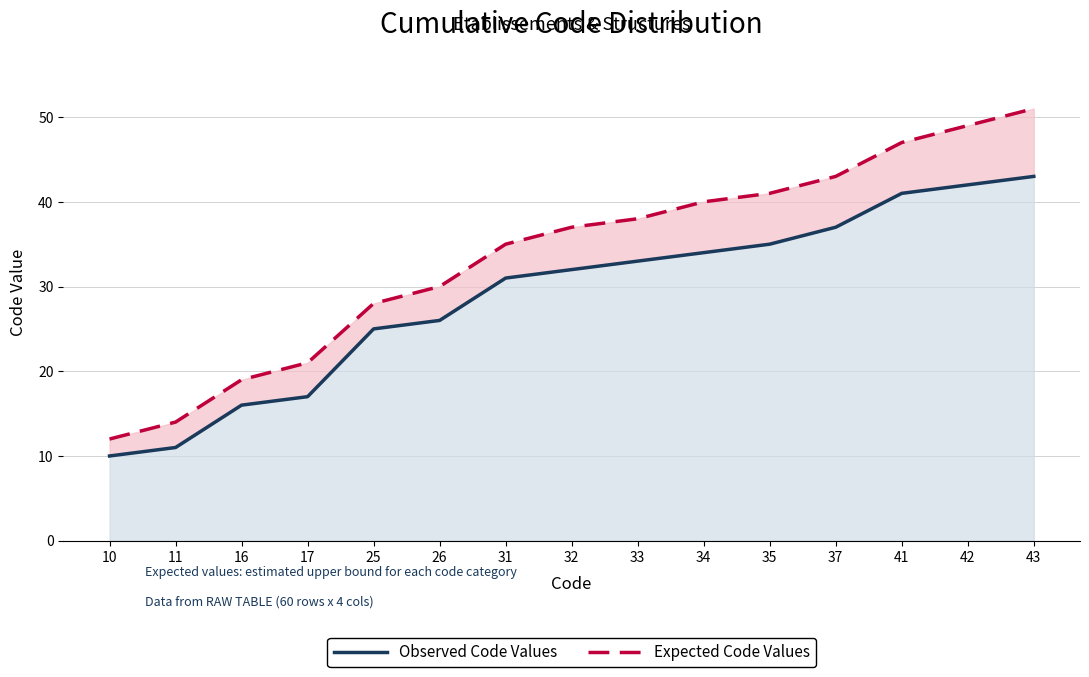

What is the minimum value shown in the chart?

10